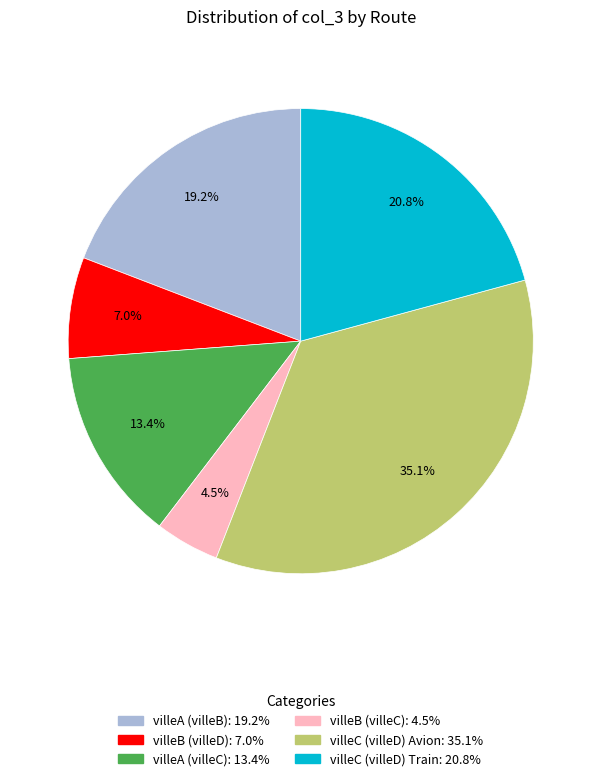

Which category has the smallest portion of the pie?

villeB (villeC)